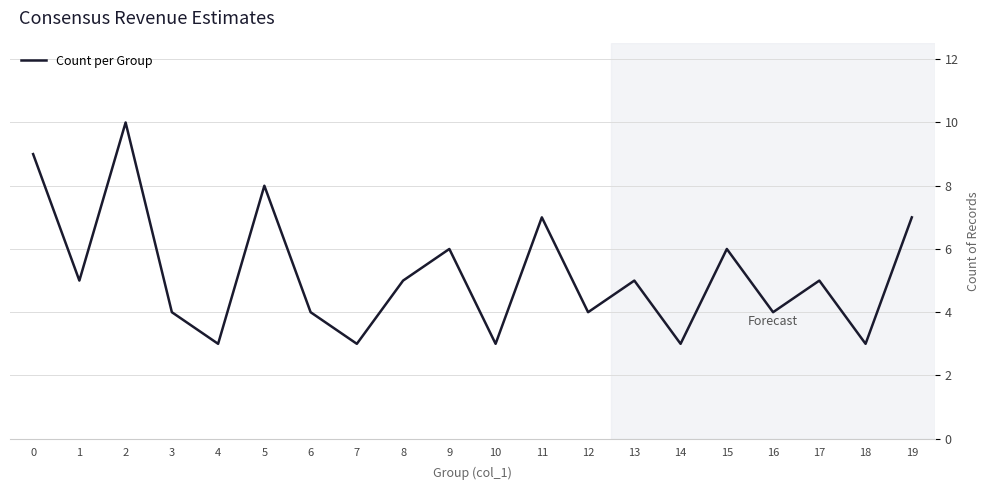

What is the difference between the maximum and minimum values?

7